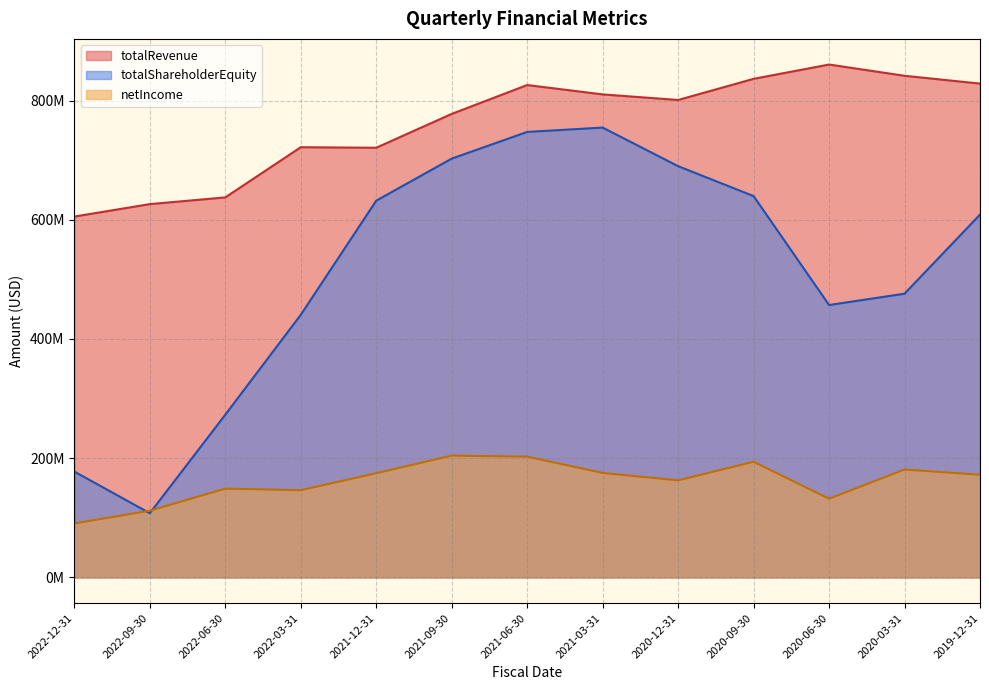

The value of totalShareholderEquity at 2021-03-31 is 1044520021. True or false?

False